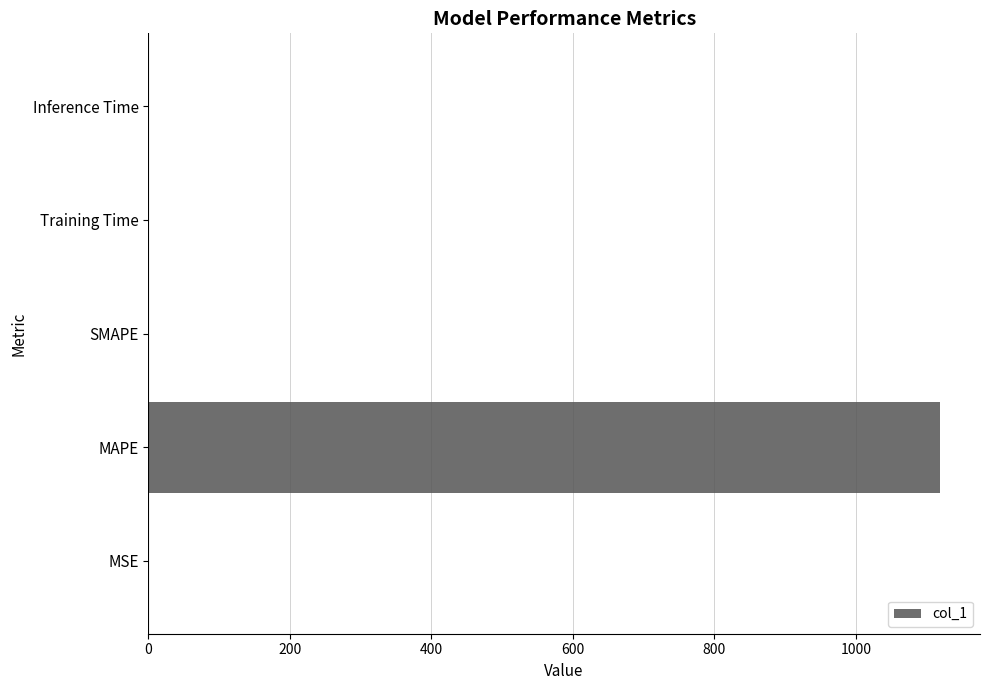

The chart shows a value of 324.3 at MAPE. True or false?

False